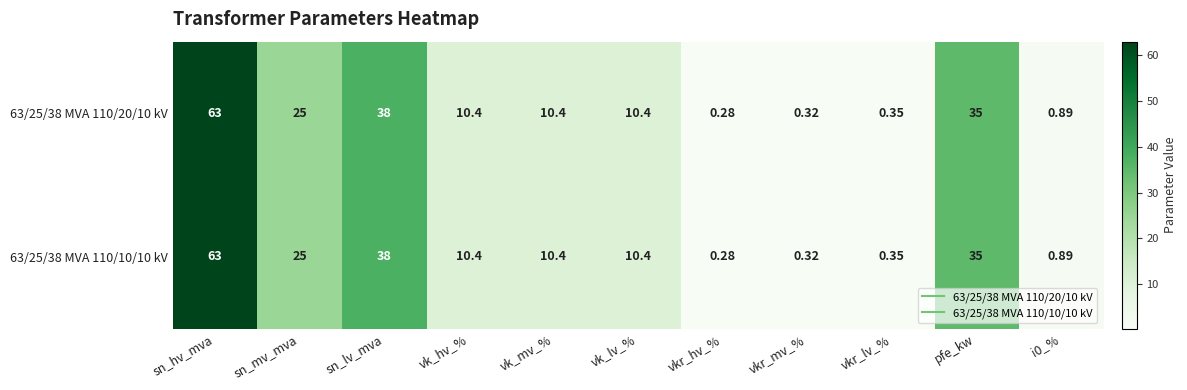

Count the number of data series in this chart.

2